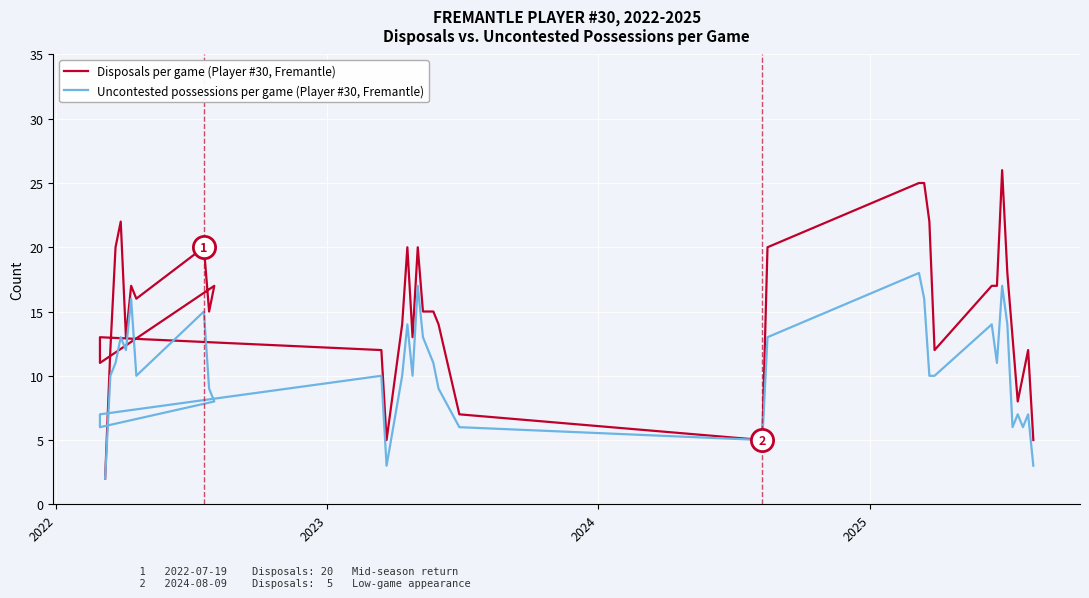

What is the difference between the second highest and second lowest values in the Uncontested possessions per game (Player #30, Fremantle) series?

14